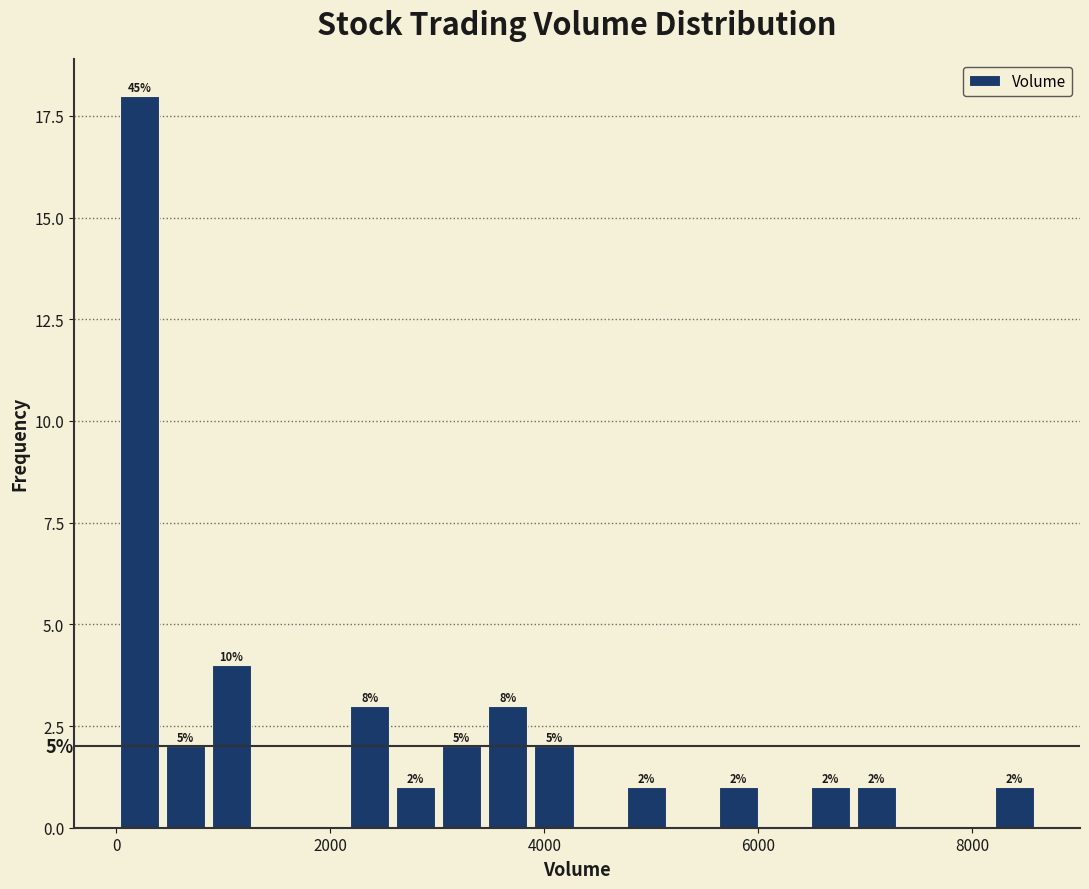

Read against the x-axis, roughly where is the centre of the tallest bar?

200